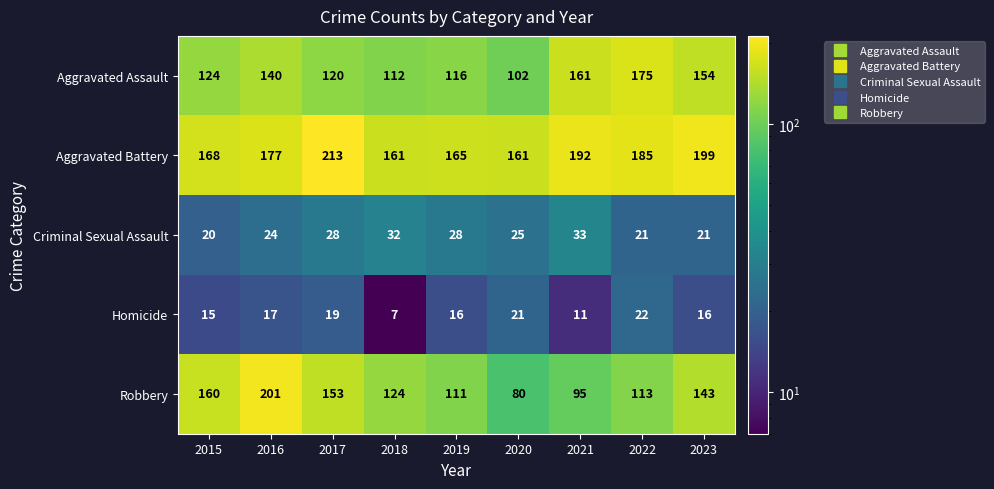

Which label corresponds to the smallest value in the chart?

2018